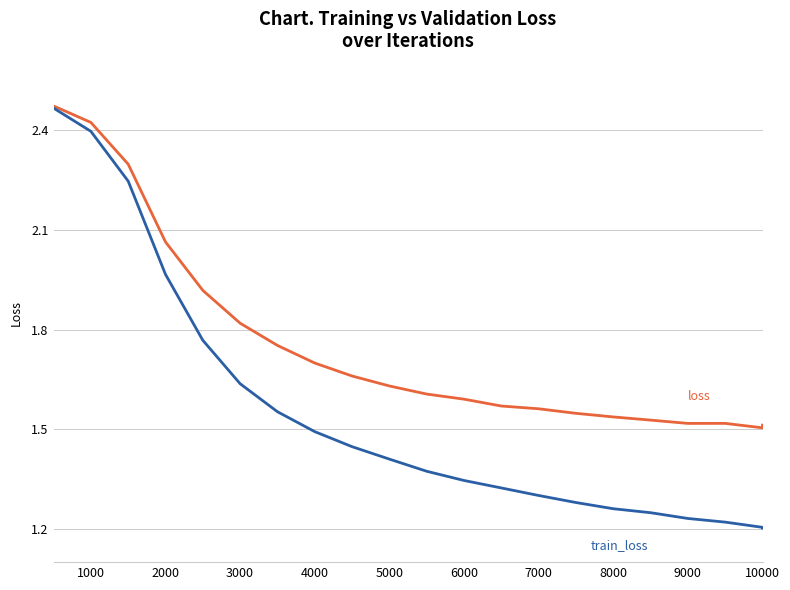

How many lines are shown in the chart?

2